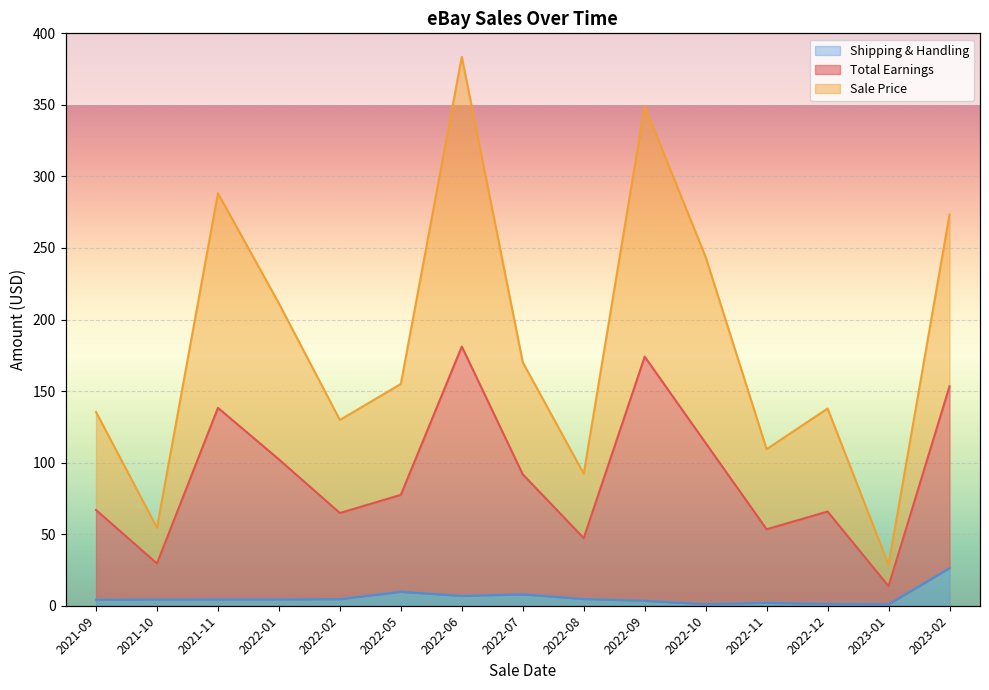

What is the maximum value for Shipping & Handling?

26.2